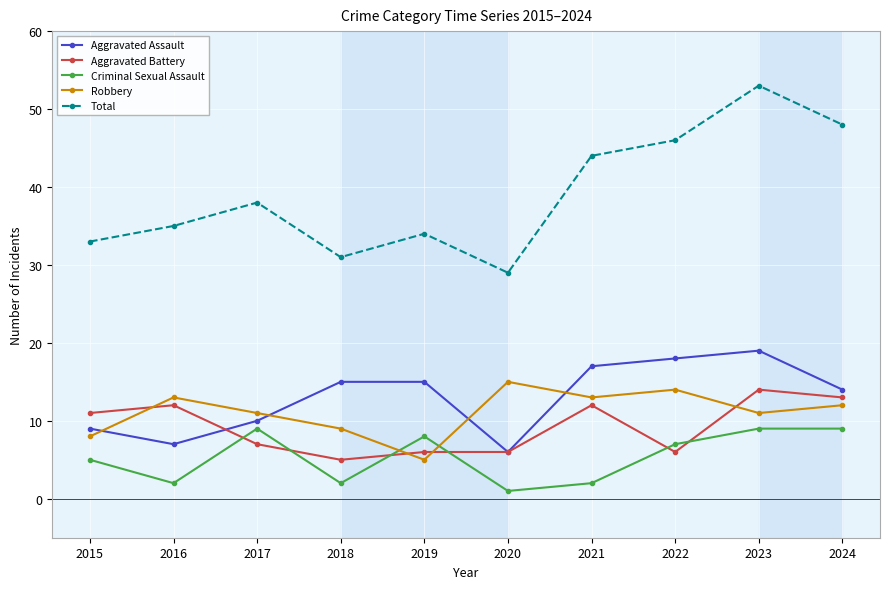

How many data points does each series have?

10